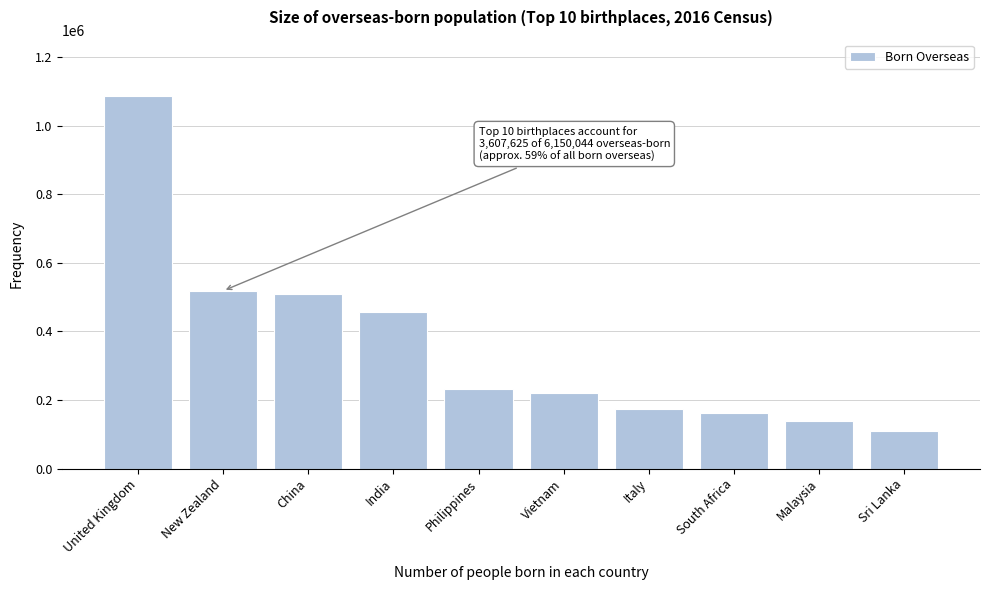

Reading left to right, list all the values displayed in this chart.

United Kingdom=1087749	New Zealand=518466	China=509563	India=455388	Philippines=232397	Vietnam=219349	Italy=174051	South Africa=162450	Malaysia=138371	Sri Lanka=109841